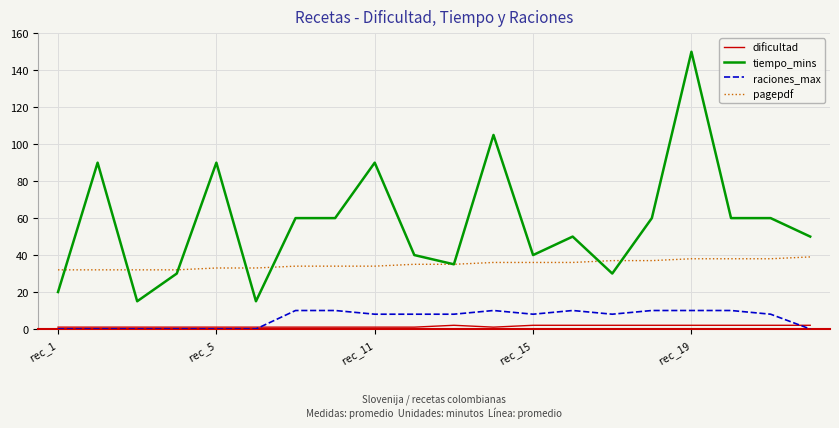

List the series in order of their peak value, lowest first.

dificultad, raciones_max, pagepdf, tiempo_mins